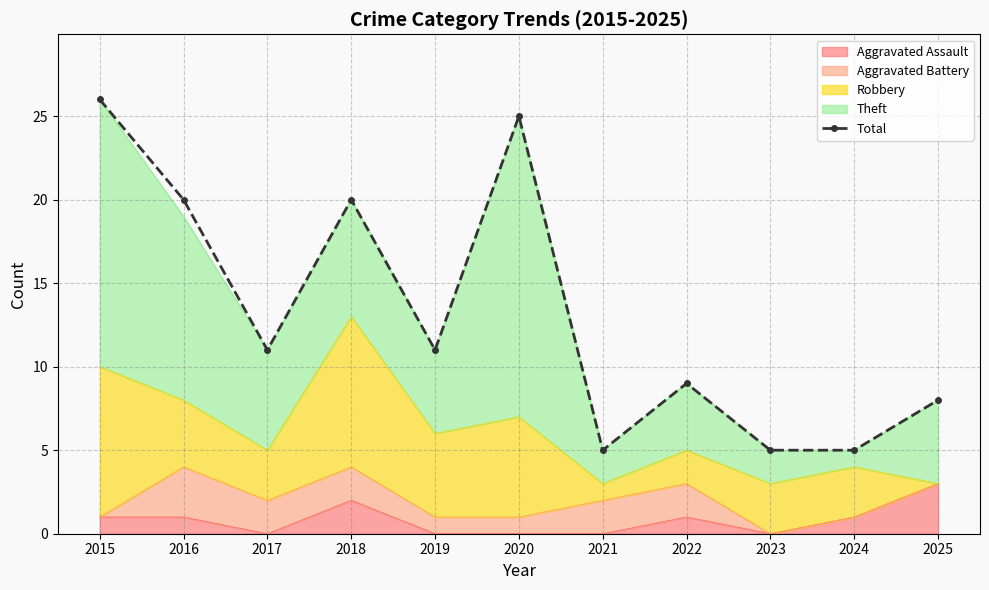

What is the difference between the maximum and second lowest values?

21